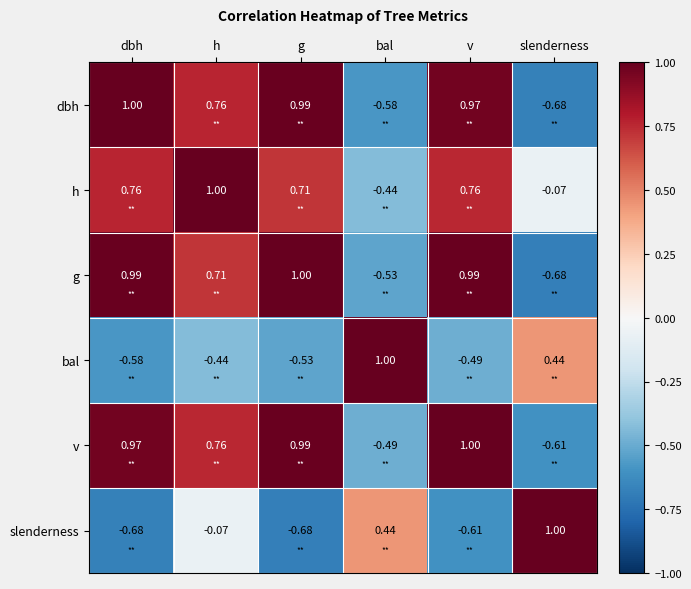

Where is bal nearest to the value 0?

h